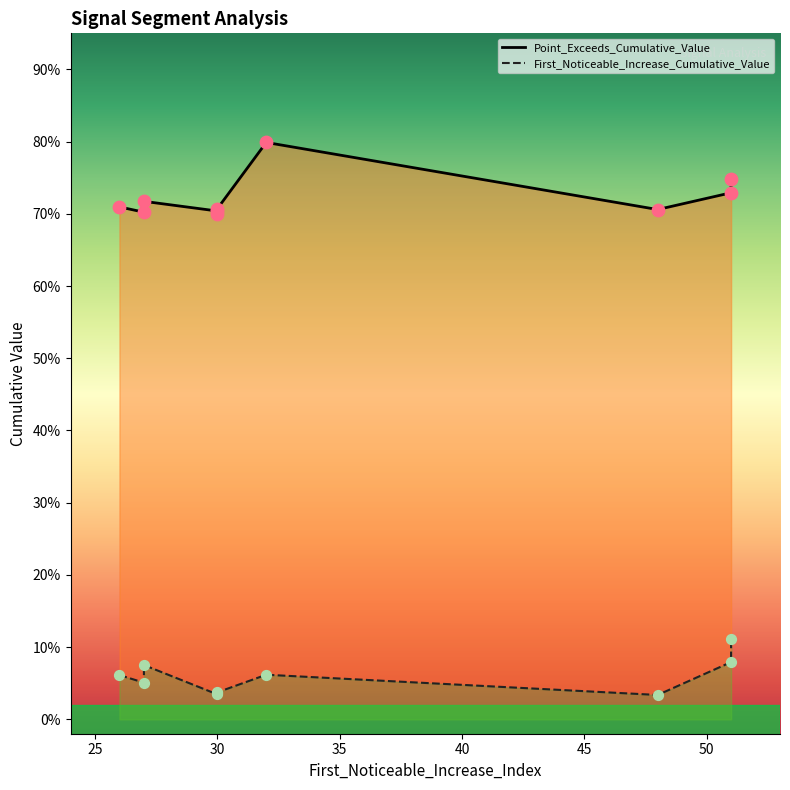

Is the value of Point_Exceeds_Cumulative_Value at 32 greater than the value of First_Noticeable_Increase_Cumulative_Value at 51?

Yes